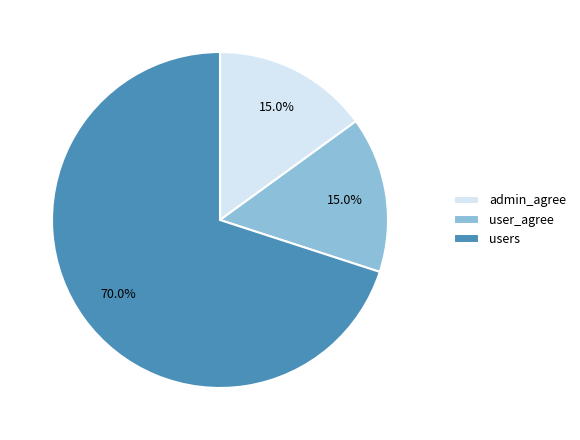

Which category has the biggest portion of the pie?

users